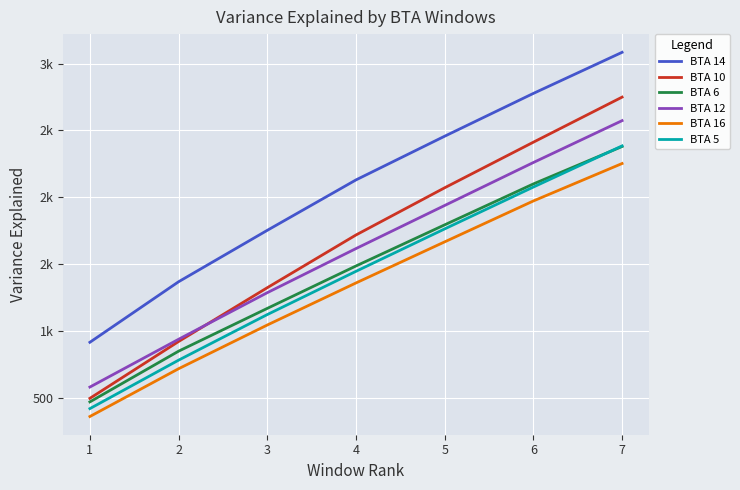

What is the sum of all BTA 14 values?

14485.5